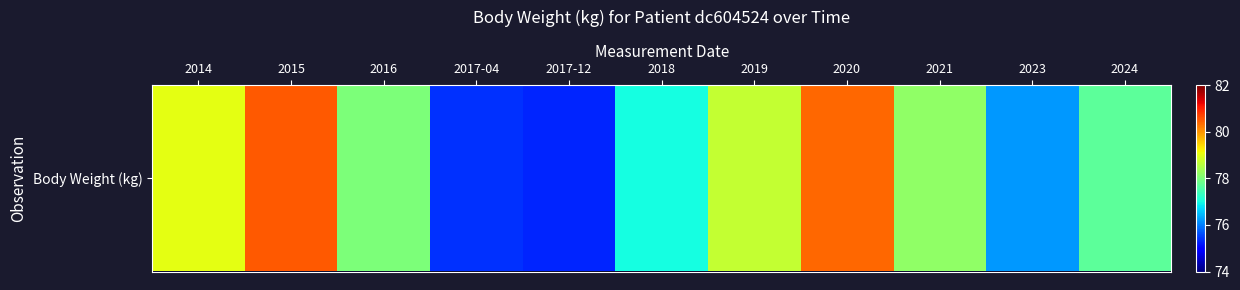

What is the difference between the values at 2021 and 2018?

1.2